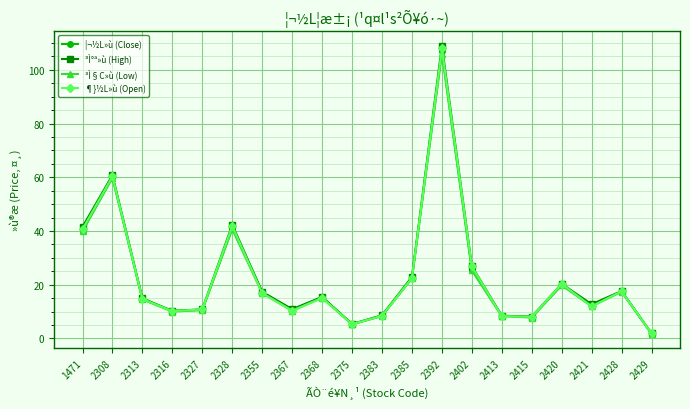

Which category has the highest value in the ³Ì§C»ù (Low) series?

2392